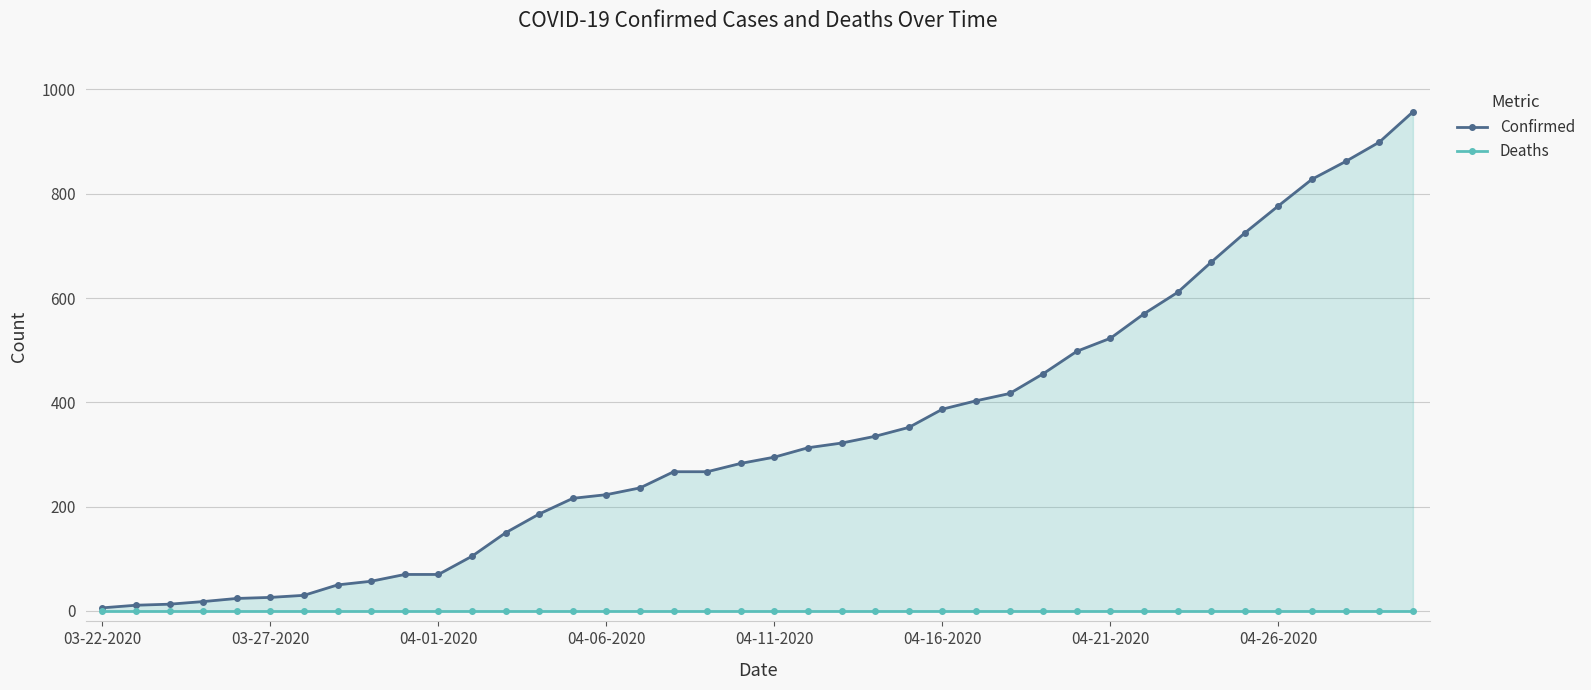

What is the difference between the Confirmed values at 21 and 20?

18